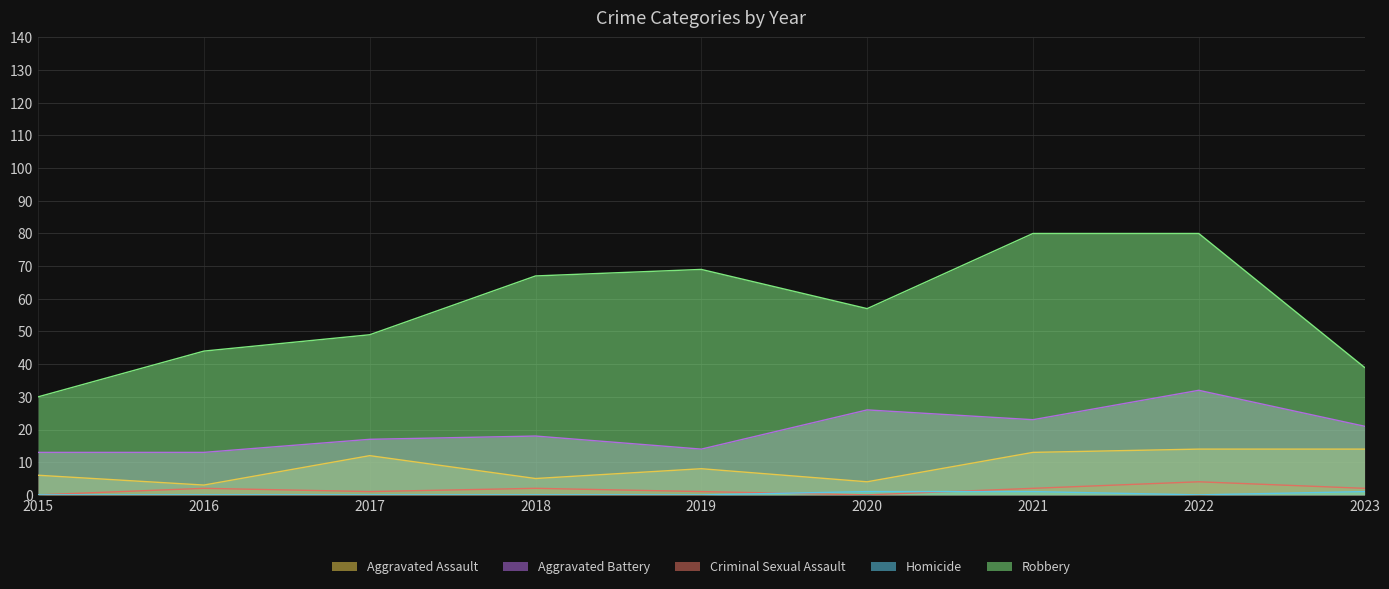

What is the value of the Aggravated Assault point at the 5th from the left?

8